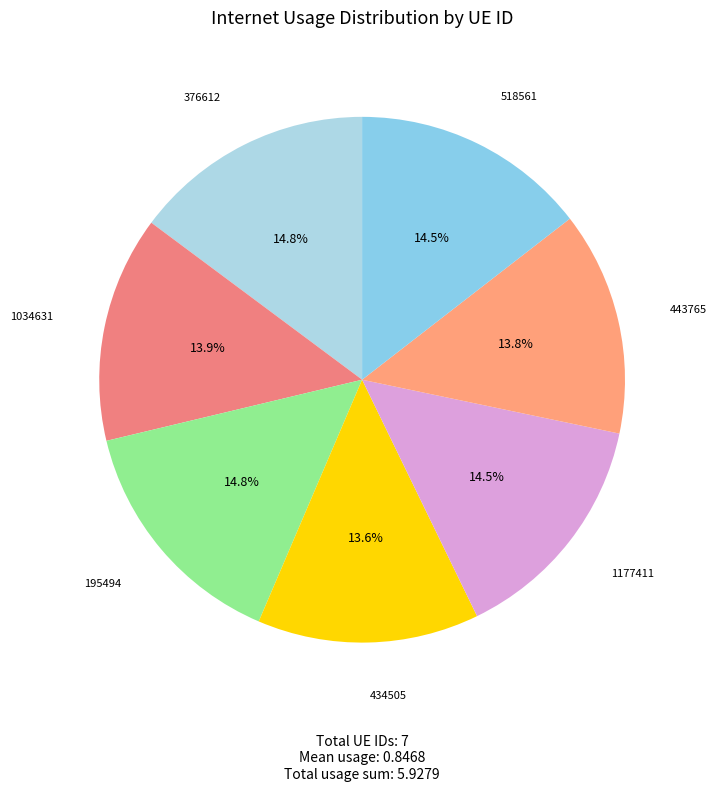

Is there any slice that represents more than half of the pie?

No